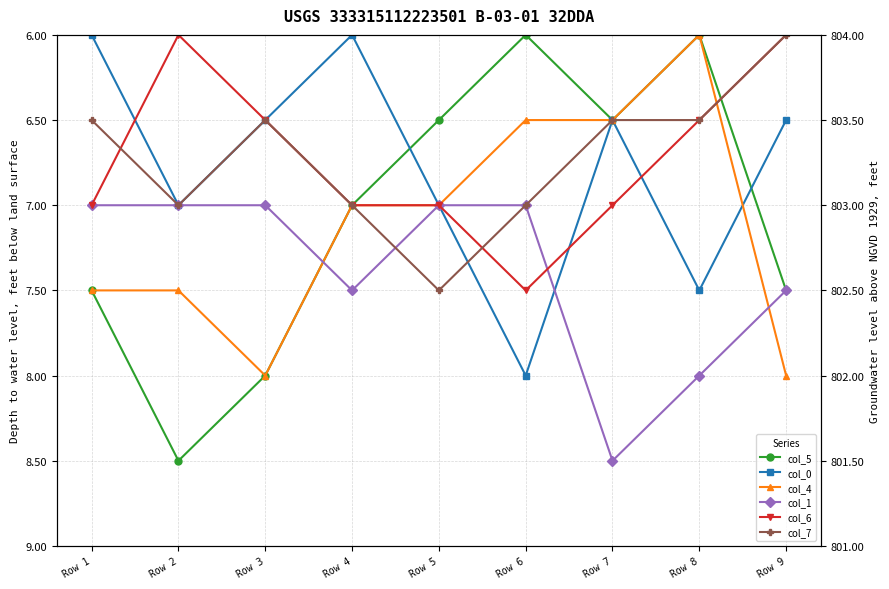

True or false: col_5 has more than 1 interior local peaks.

True